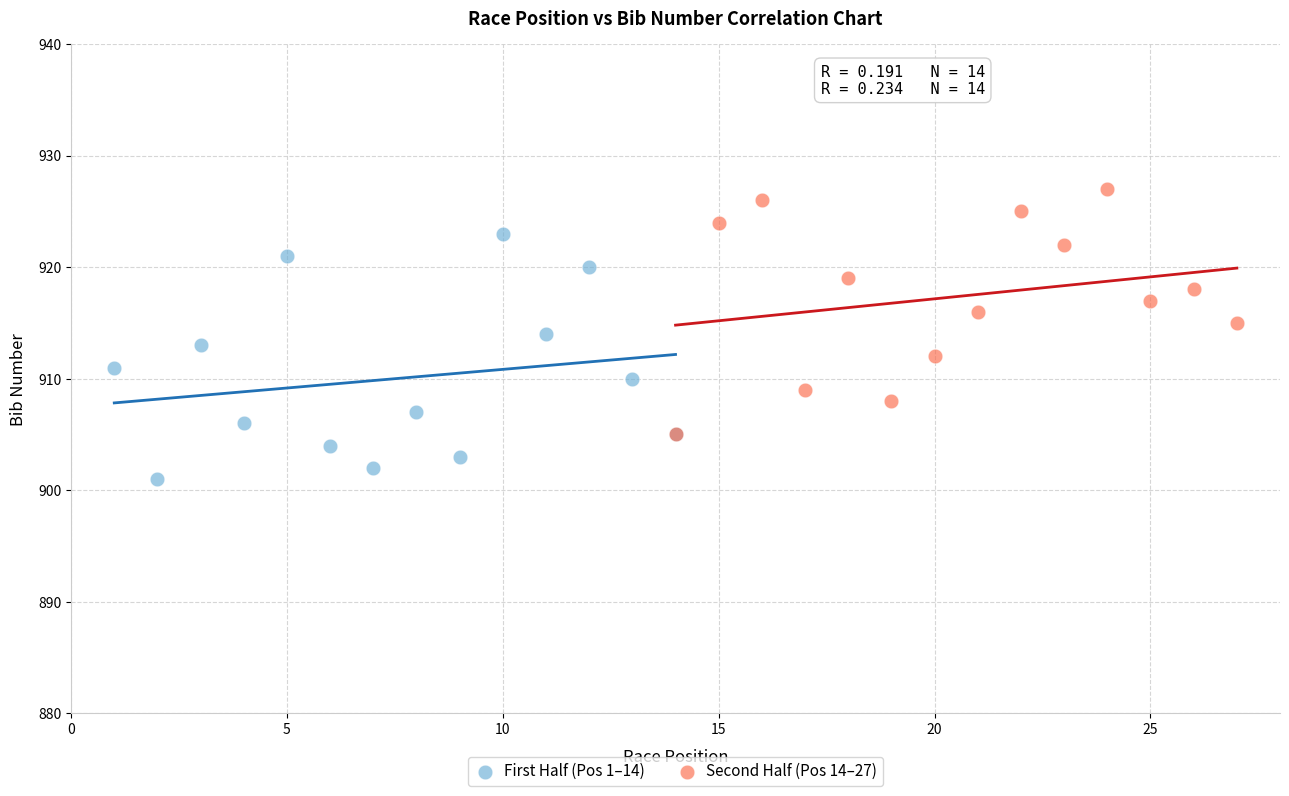

Which series contains the highest Y value?

Second Half (Pos 14–27)